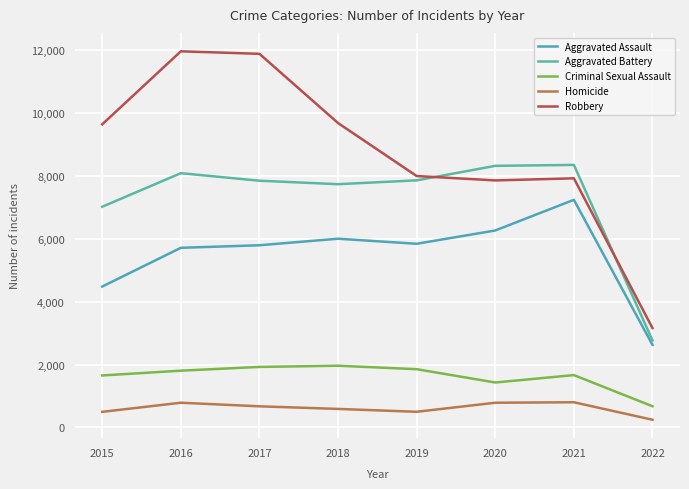

Is the value of Criminal Sexual Assault at 2016 greater than the value of Robbery at 2017?

No